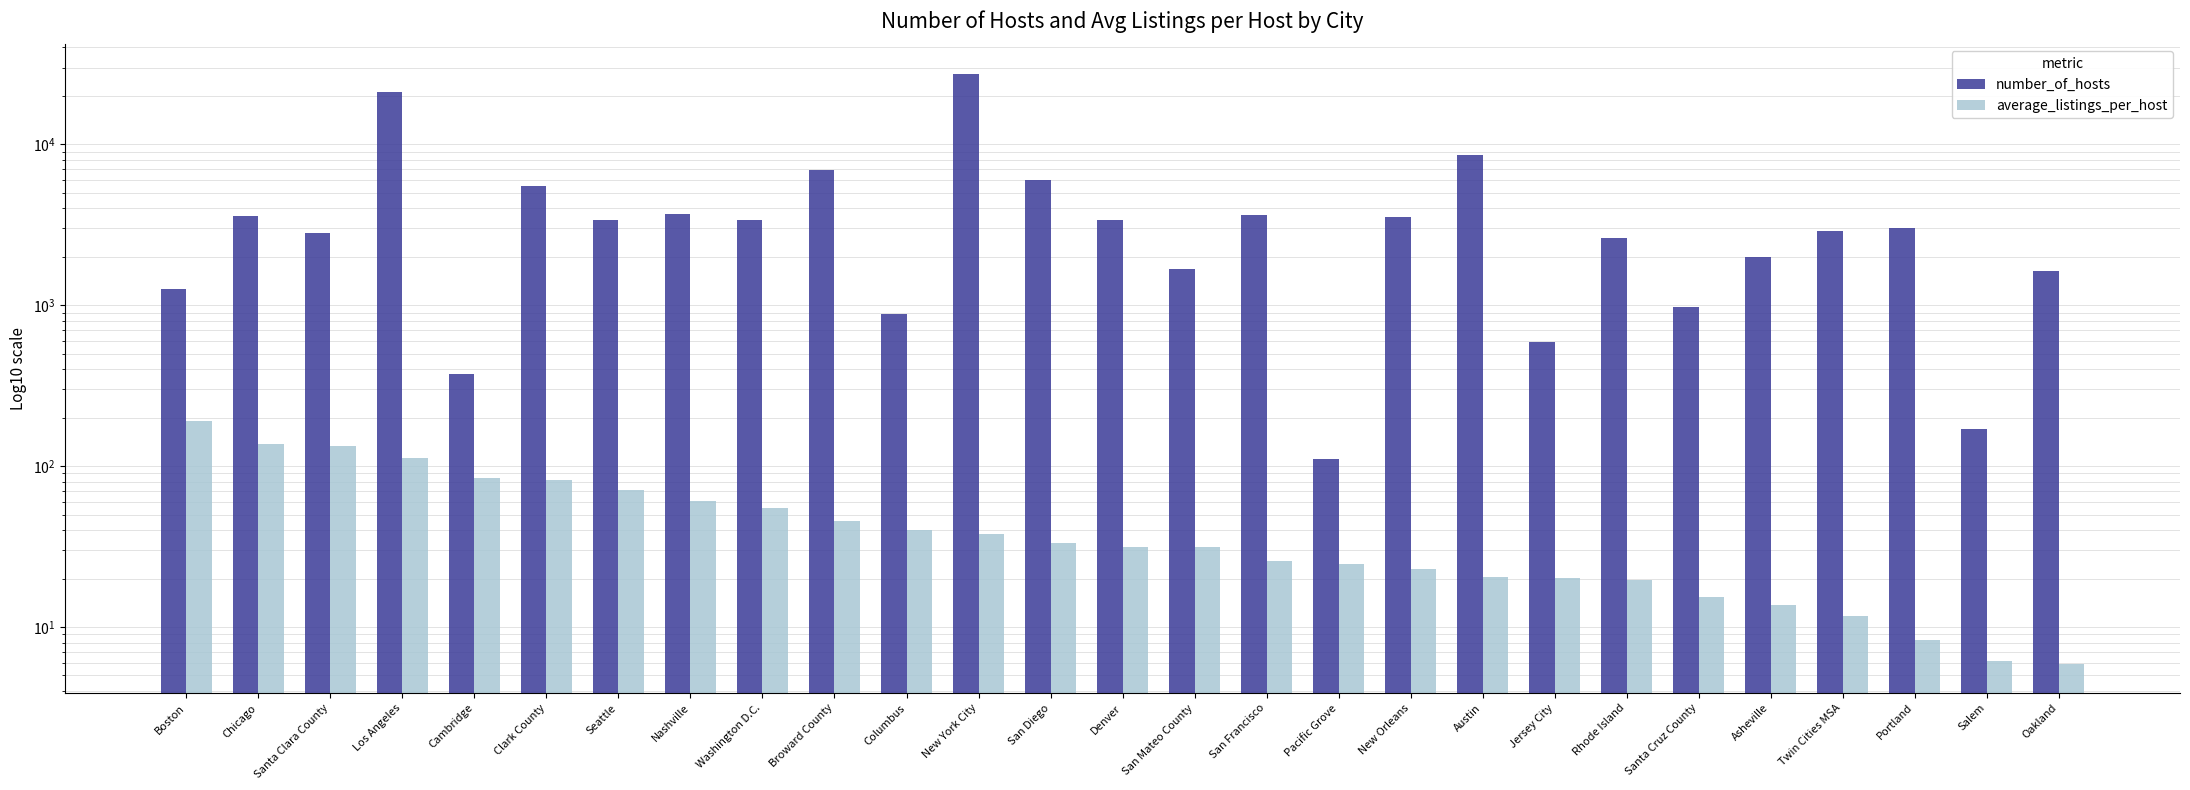

At which label is average_listings_per_host closest to 98?

Cambridge